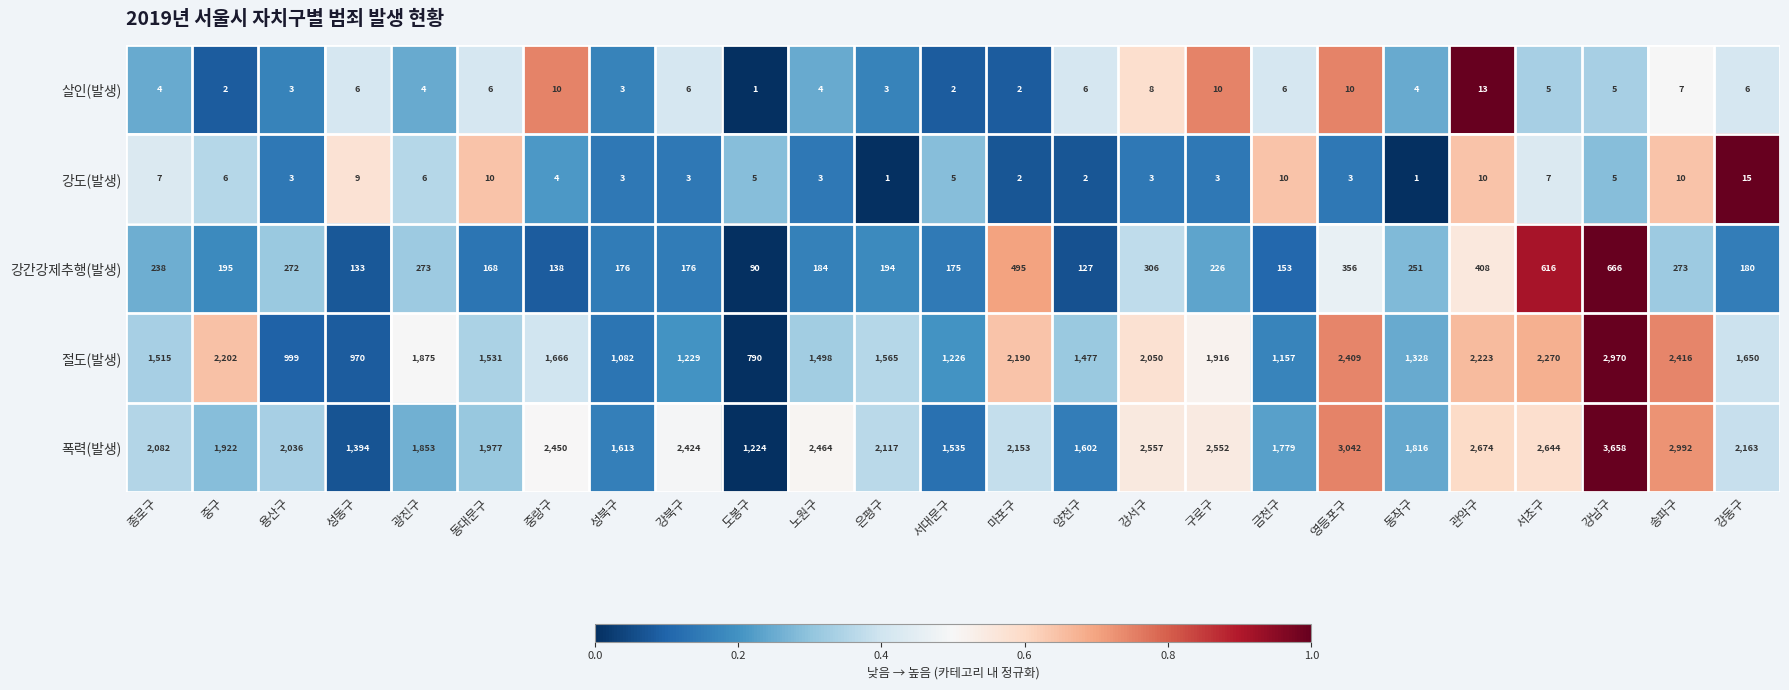

Where does the 절도(발생) series first go above 1565?

중구